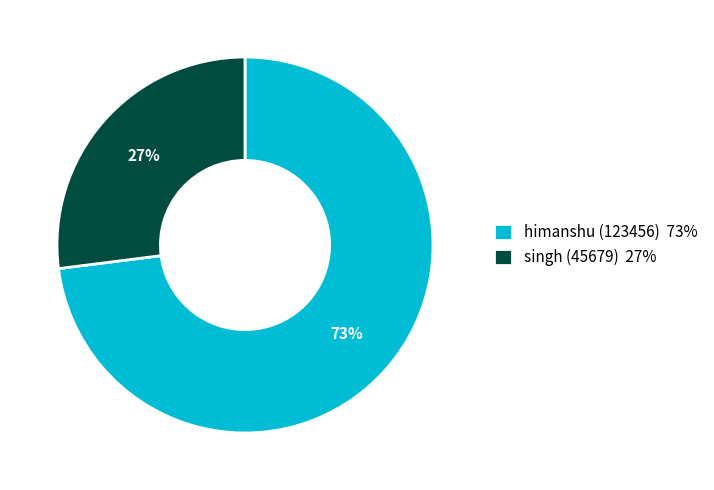

Do himanshu (123456) and singh (45679) together represent more than half of the pie?

Yes